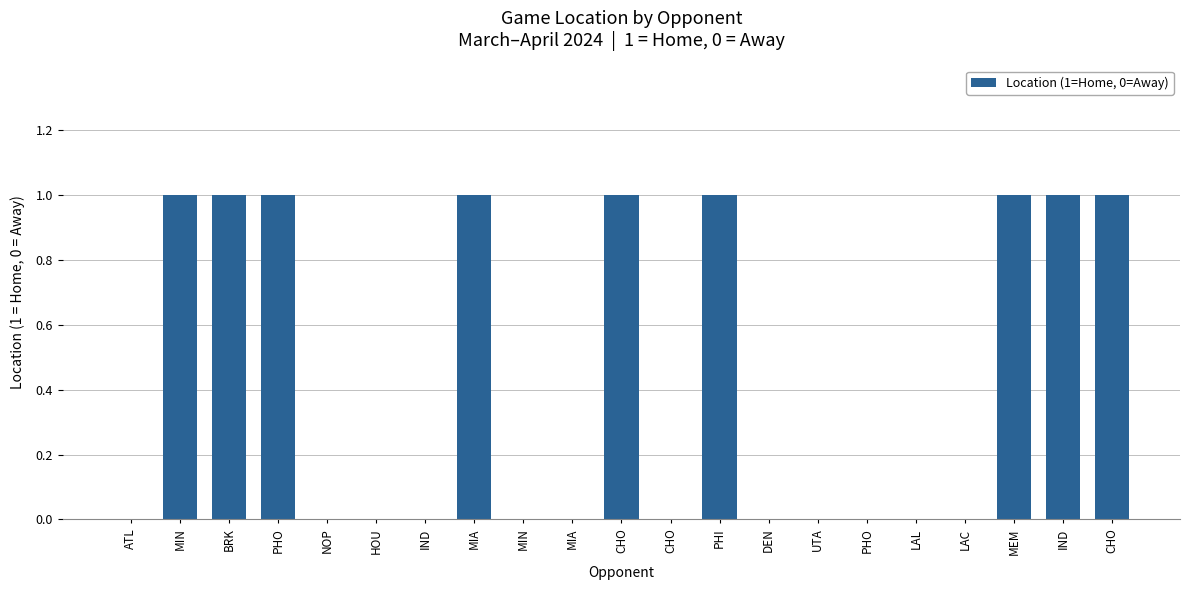

How many data points does each series have?

21